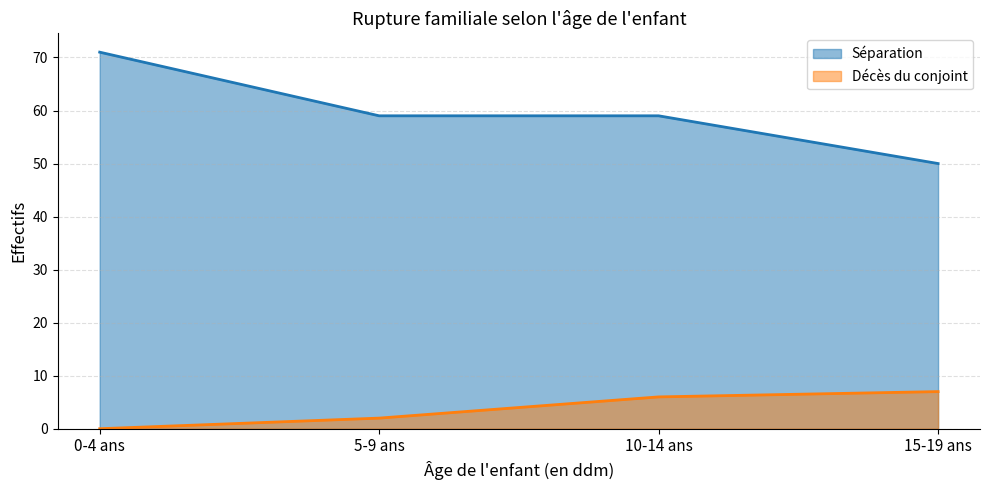

True or false: Décès du conjoint and Séparation cross at least once.

False